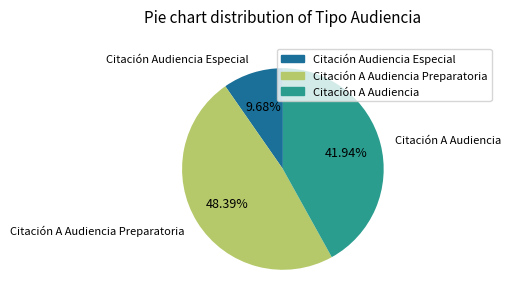

What is the total percentage of Citación A Audiencia Preparatoria and Citación A Audiencia?

90.3%